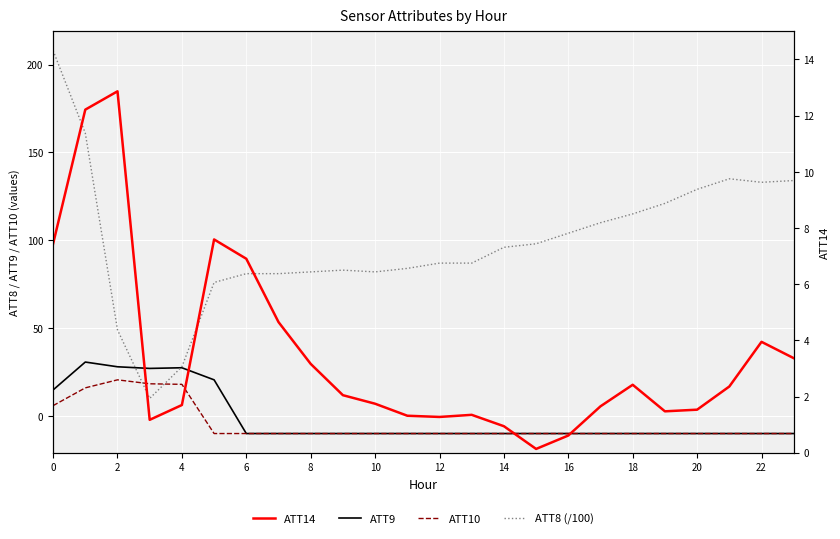

At how many categories does at least one series exceed 63?

21